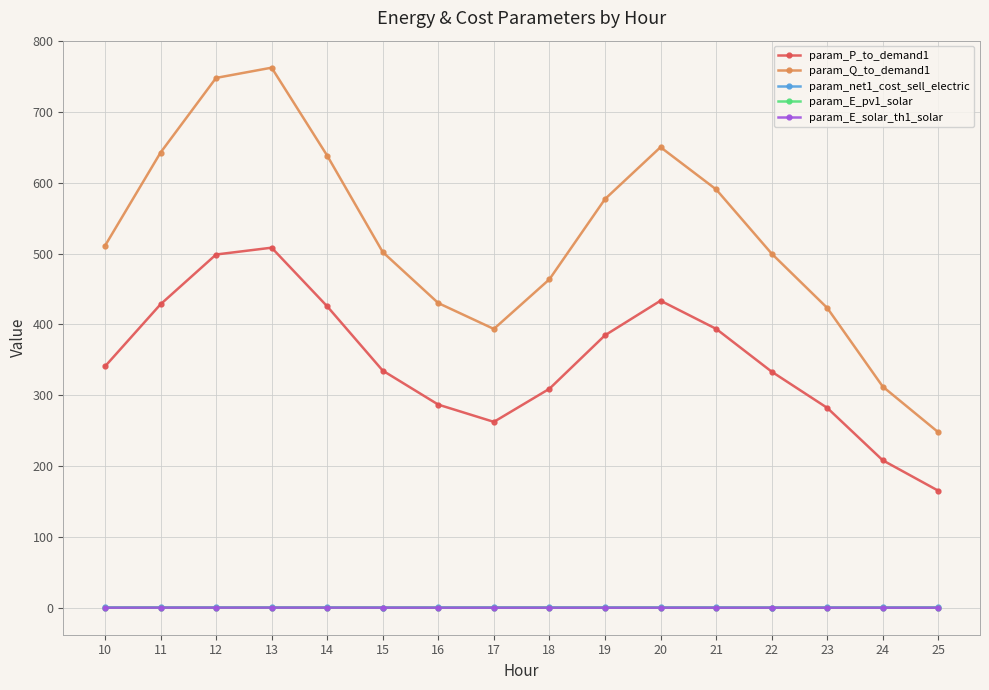

True or false: param_E_pv1_solar and param_Q_to_demand1 cross at least once.

False